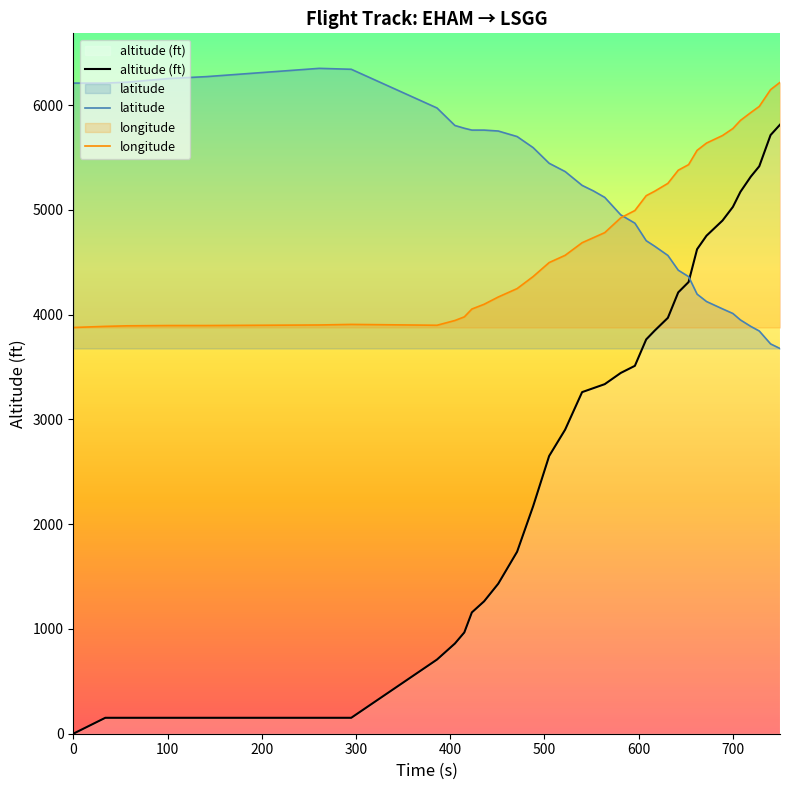

True or false: altitude (ft) and longitude cross at least once.

False